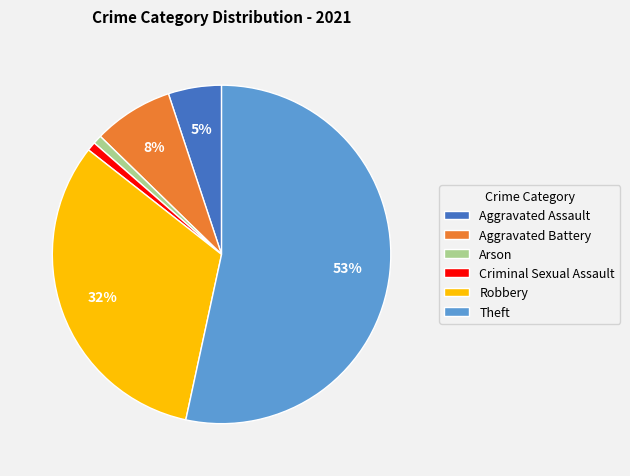

Approximately how many times larger is the value at Theft compared to Robbery?

1.7